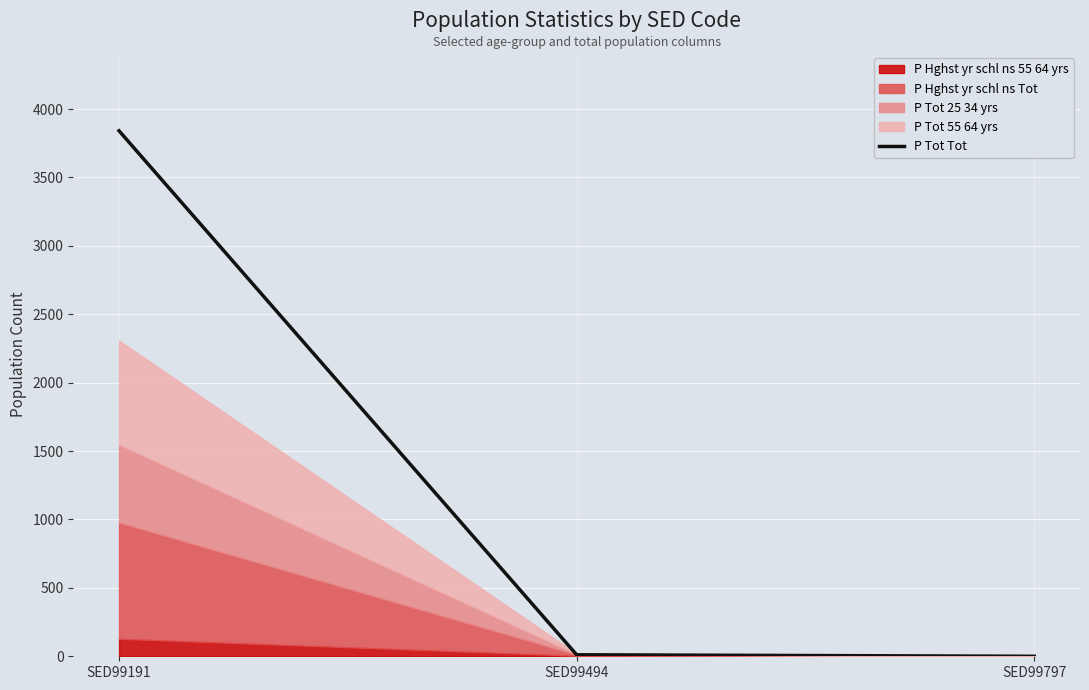

Where does the data first go above 11?

SED99191